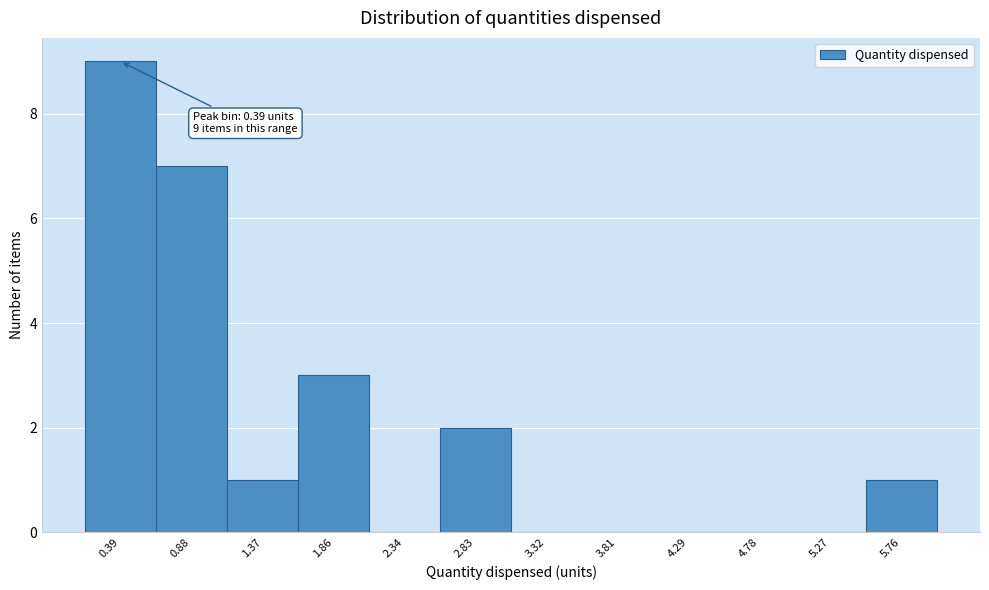

Over which range of the x-axis is the bar tallest?

0.15 to 0.65